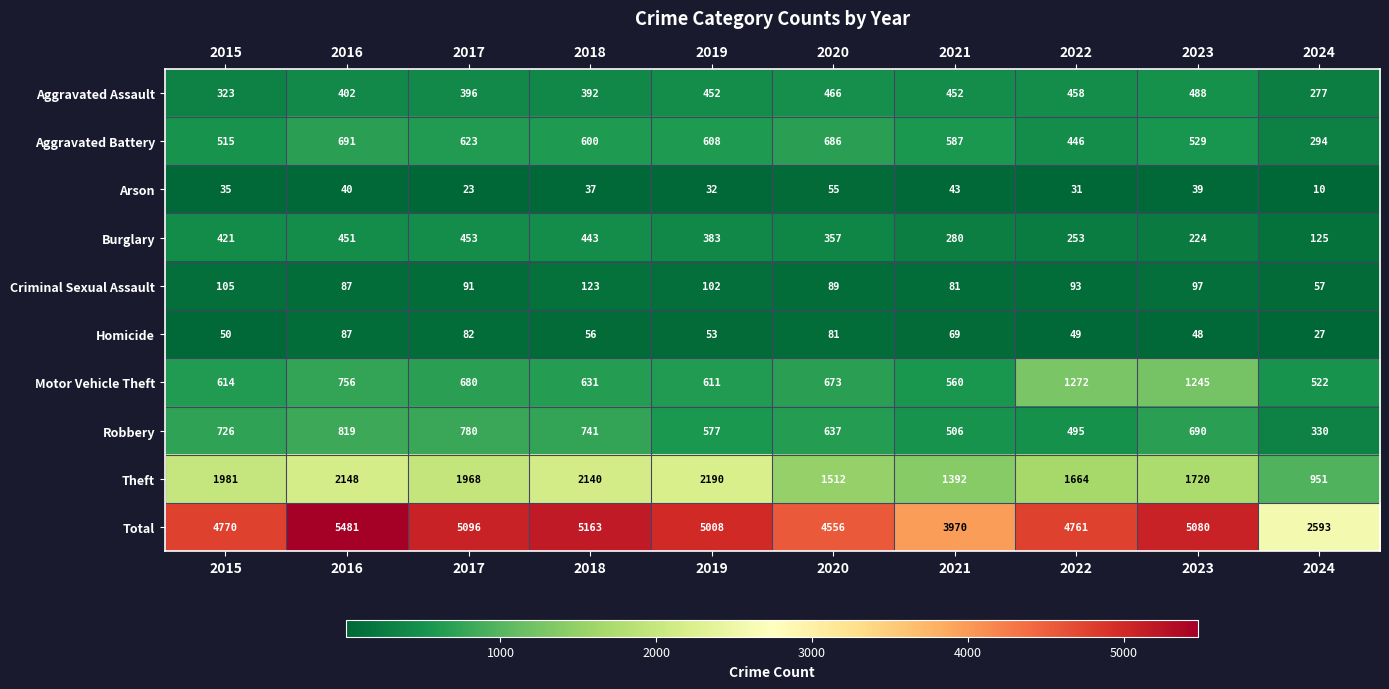

The value of Homicide at 2015 is 50. True or false?

True